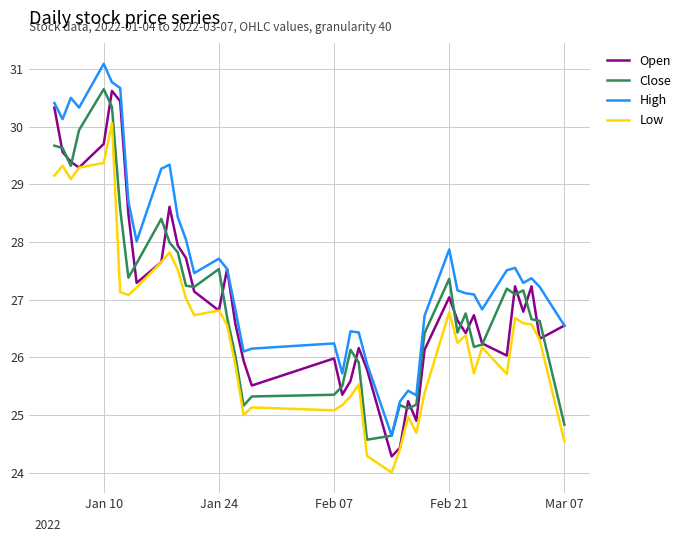

True or false: High and Low cross at least once.

False